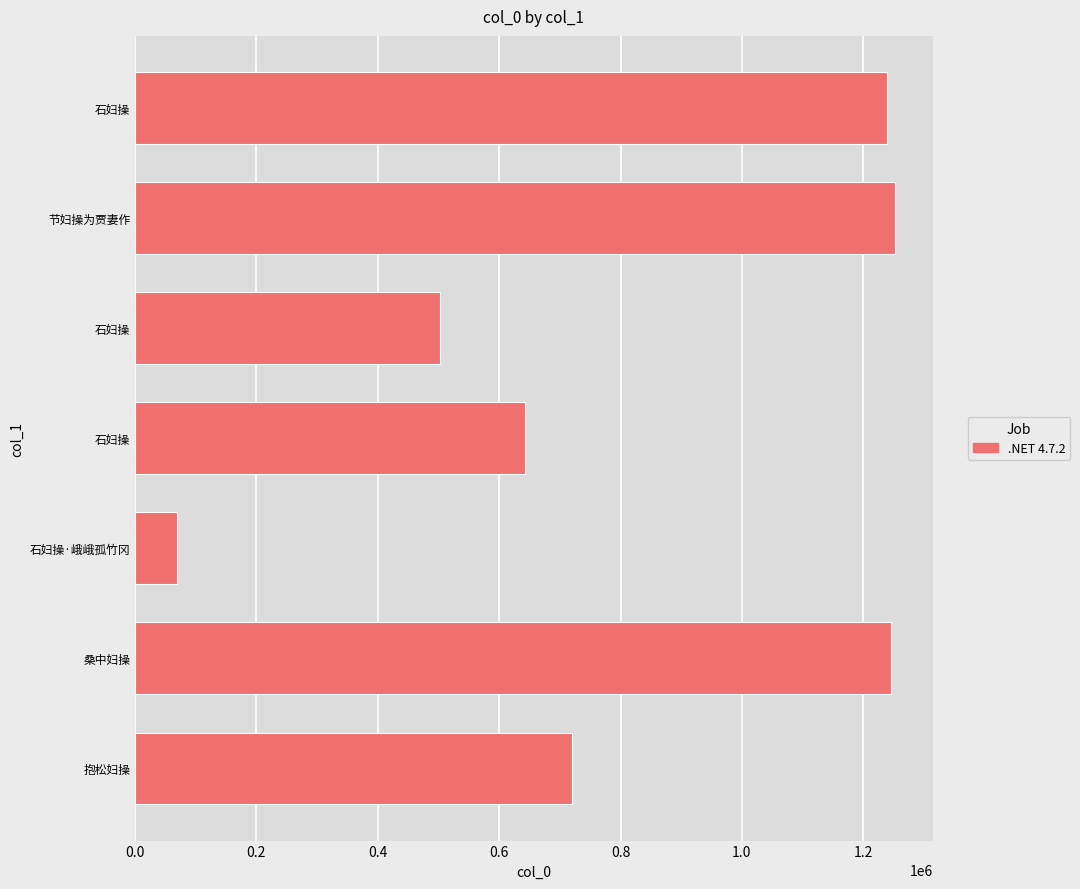

How many bars are there in total?

7